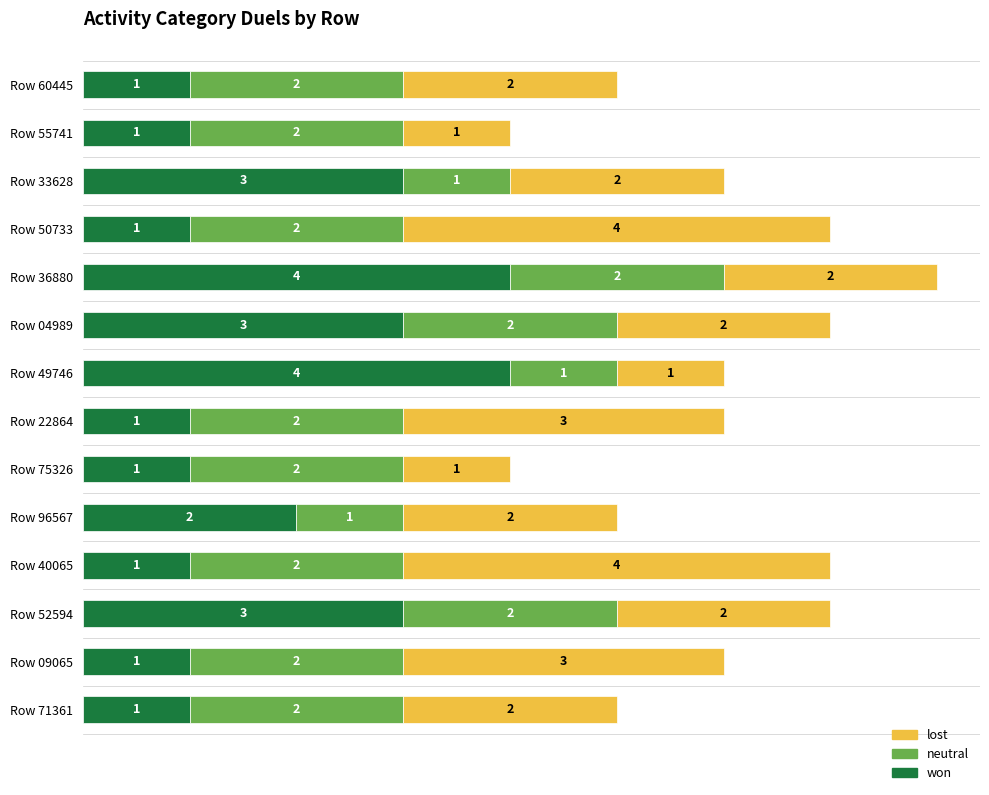

What is the total value across all series at Row 71361?

5